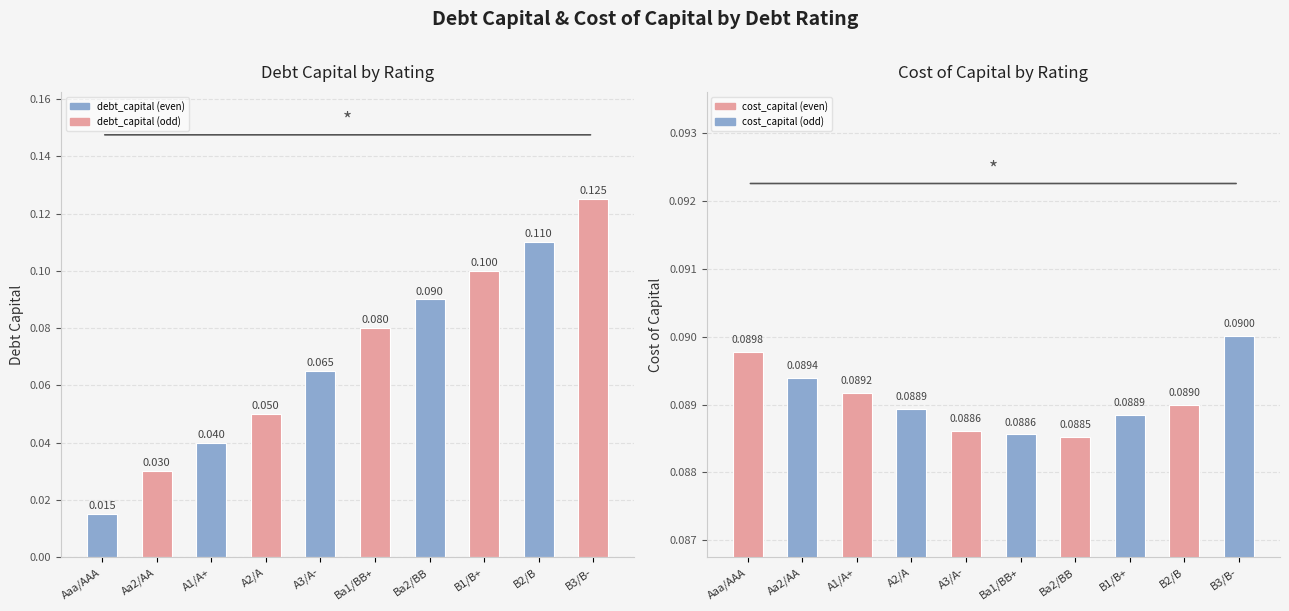

List the series in order of their peak value, highest first.

debt_capital, cost_capital